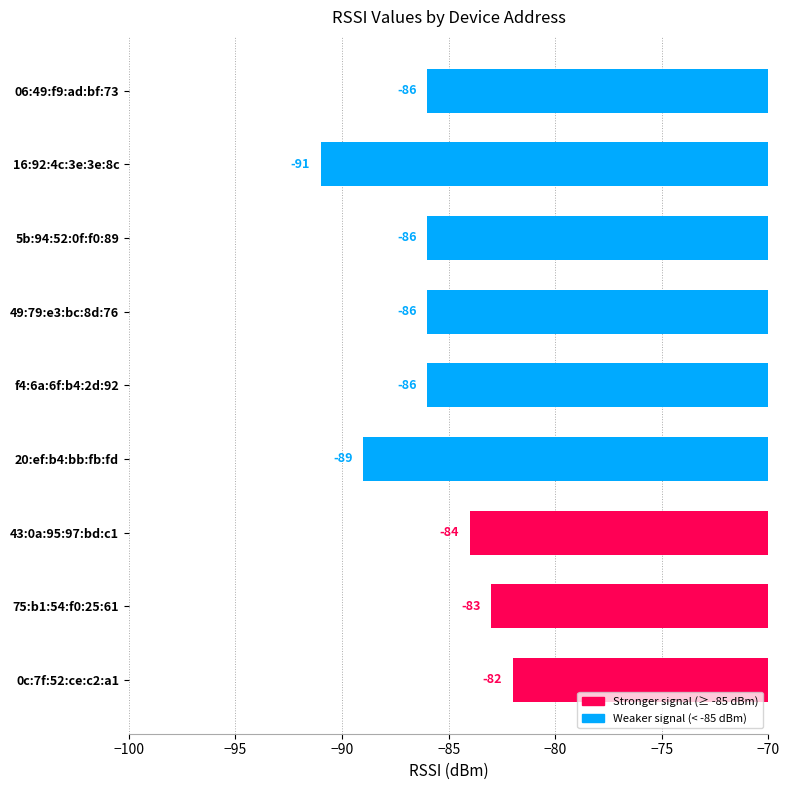

The chart shows a value of -86 at 06:49:f9:ad:bf:73. True or false?

True